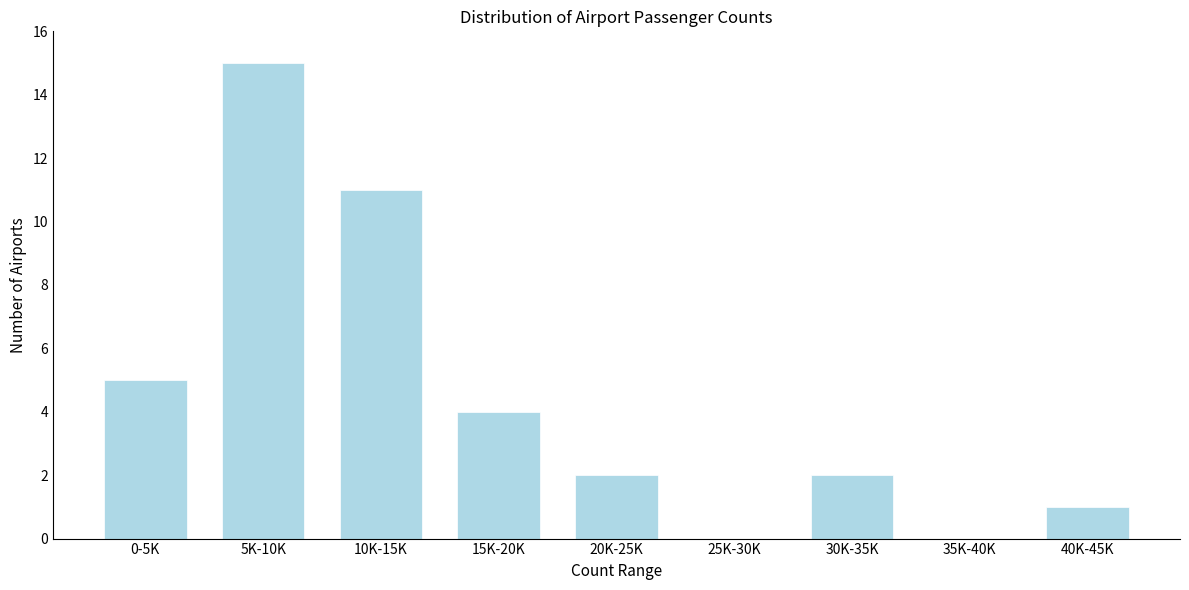

Reading left to right, list all the values displayed in this chart.

0-5K=5	5K-10K=15	10K-15K=11	15K-20K=4	20K-25K=2	25K-30K=0	30K-35K=2	35K-40K=0	40K-45K=1